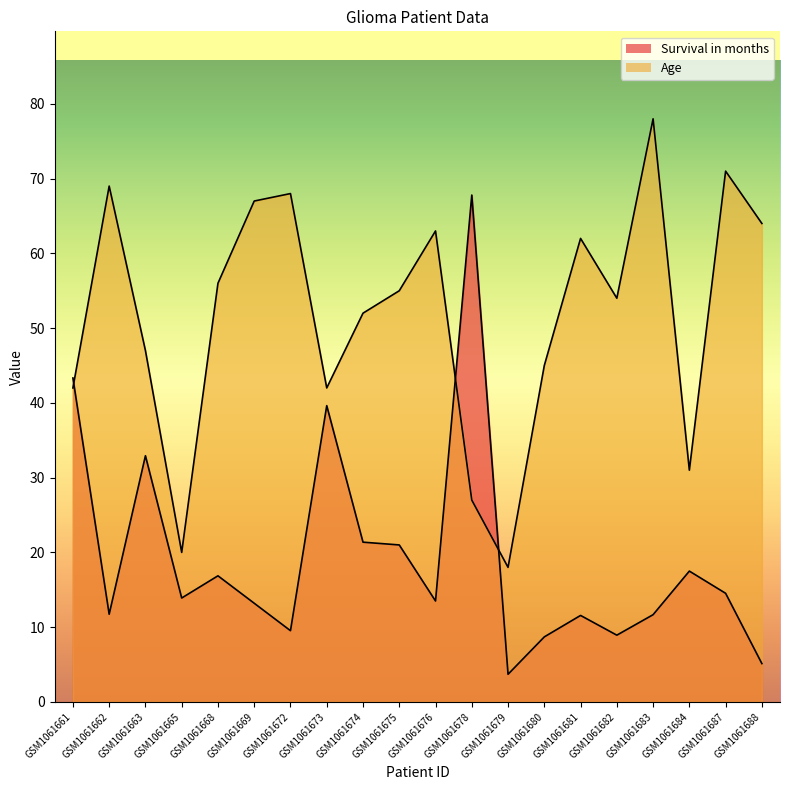

Does the chart have visible grid lines?

No